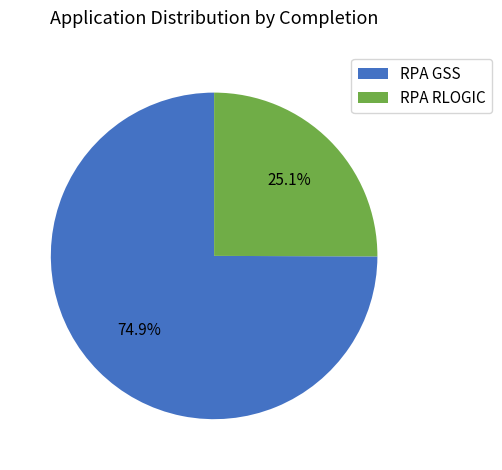

To the nearest percent, what percentage of the pie is RPA RLOGIC?

25%